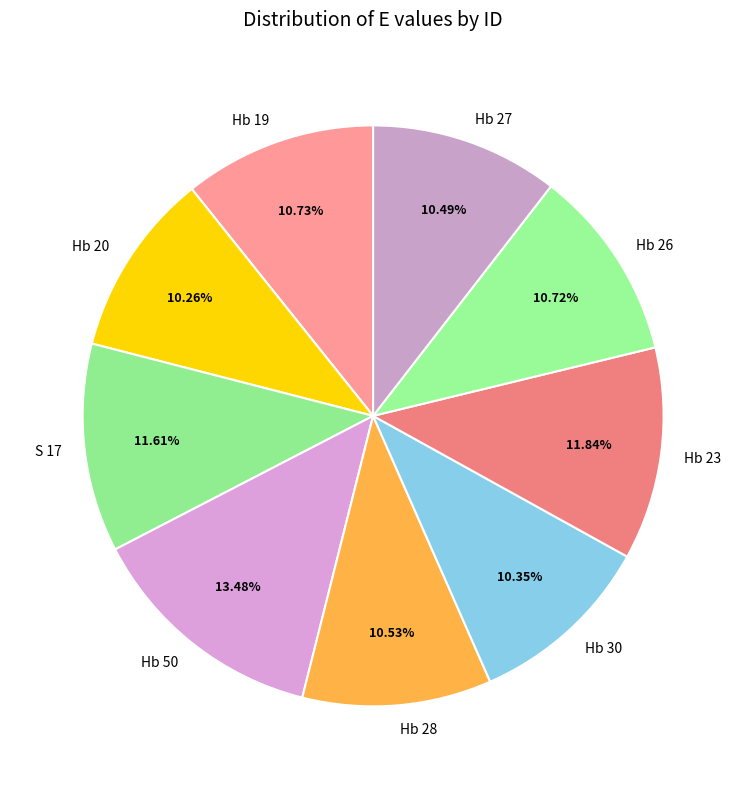

Is Hb 19 the majority of the pie?

No